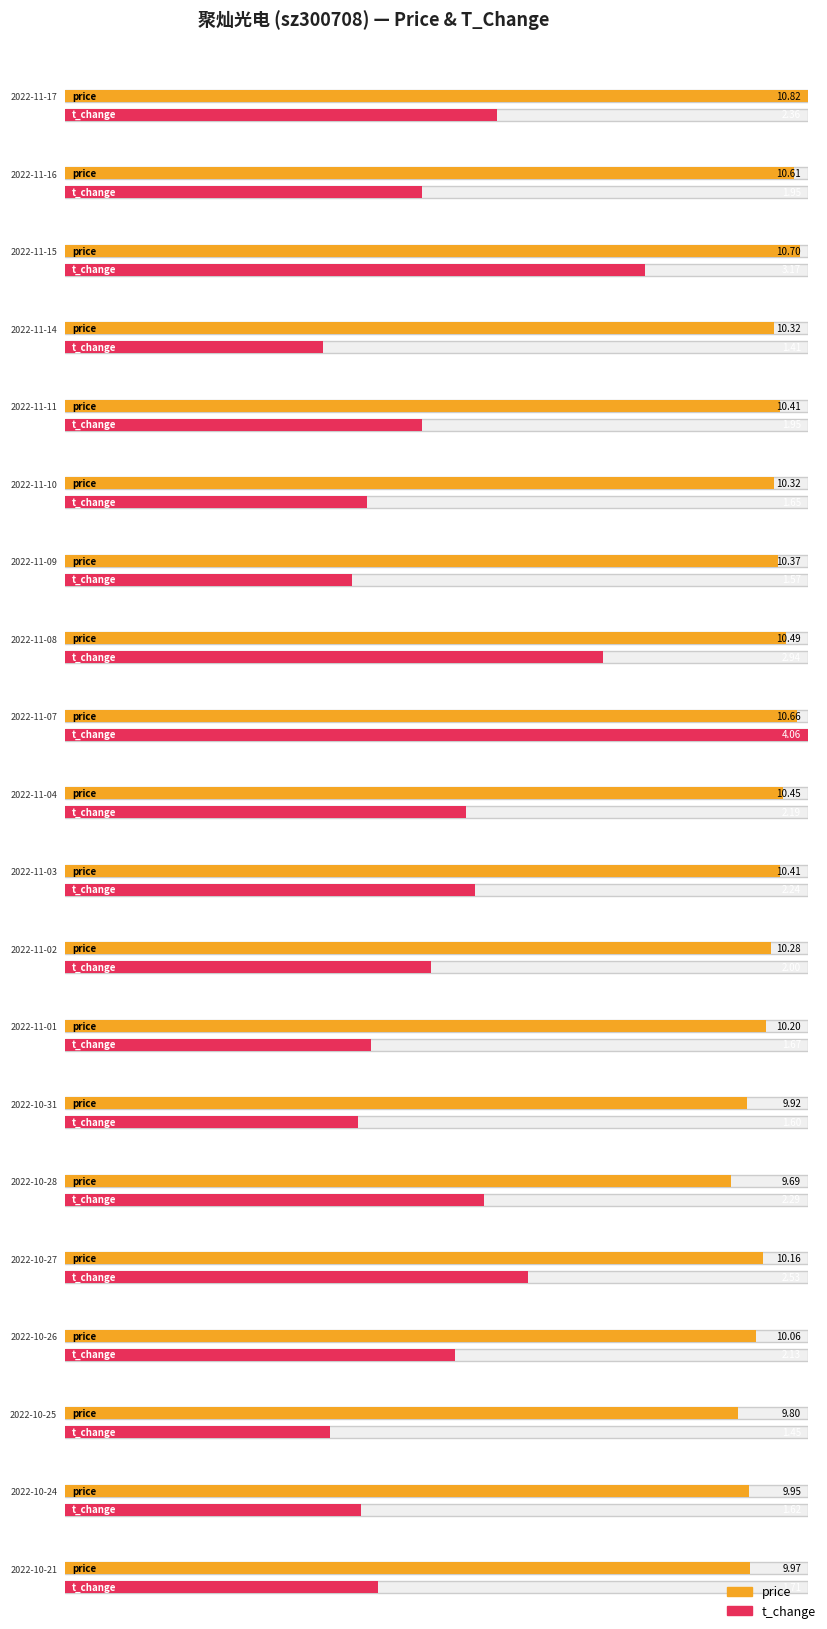

List the labels in order of price value, largest first.

2022-11-17, 2022-11-15, 2022-11-07, 2022-11-16, 2022-11-08, 2022-11-04, 2022-11-11, 2022-11-03, 2022-11-09, 2022-11-14, 2022-11-10, 2022-11-02, 2022-11-01, 2022-10-27, 2022-10-26, 2022-10-21, 2022-10-24, 2022-10-31, 2022-10-25, 2022-10-28